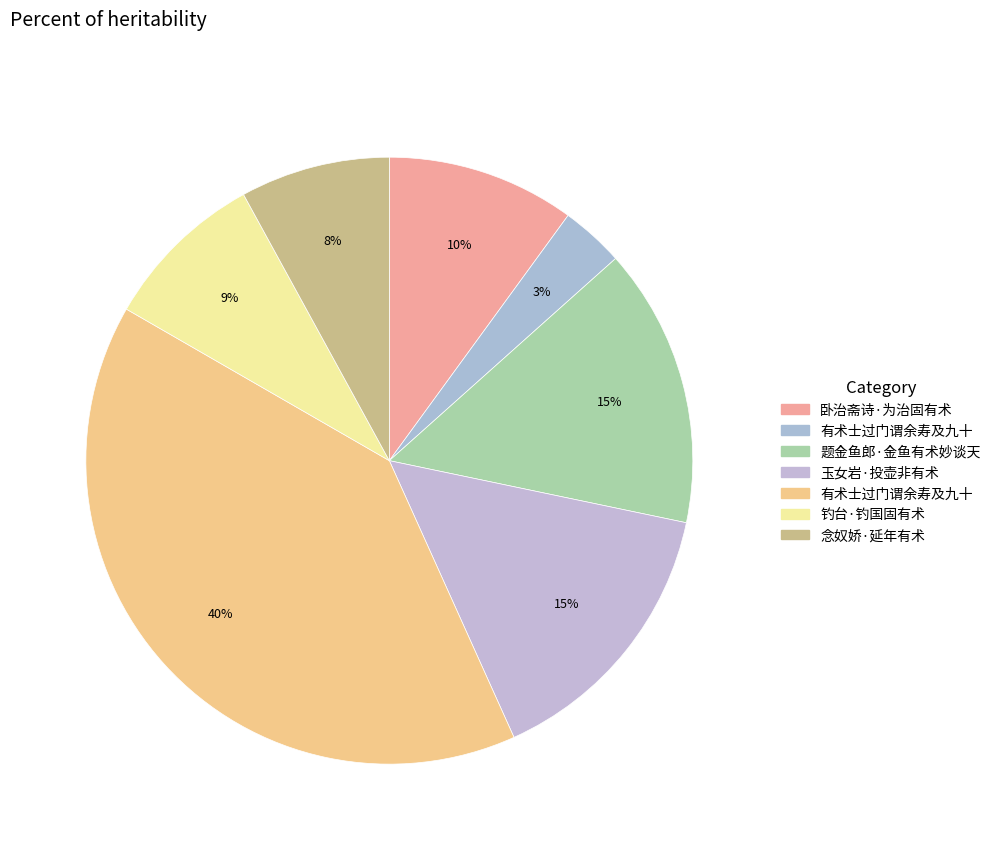

How many slices are in this pie chart?

7